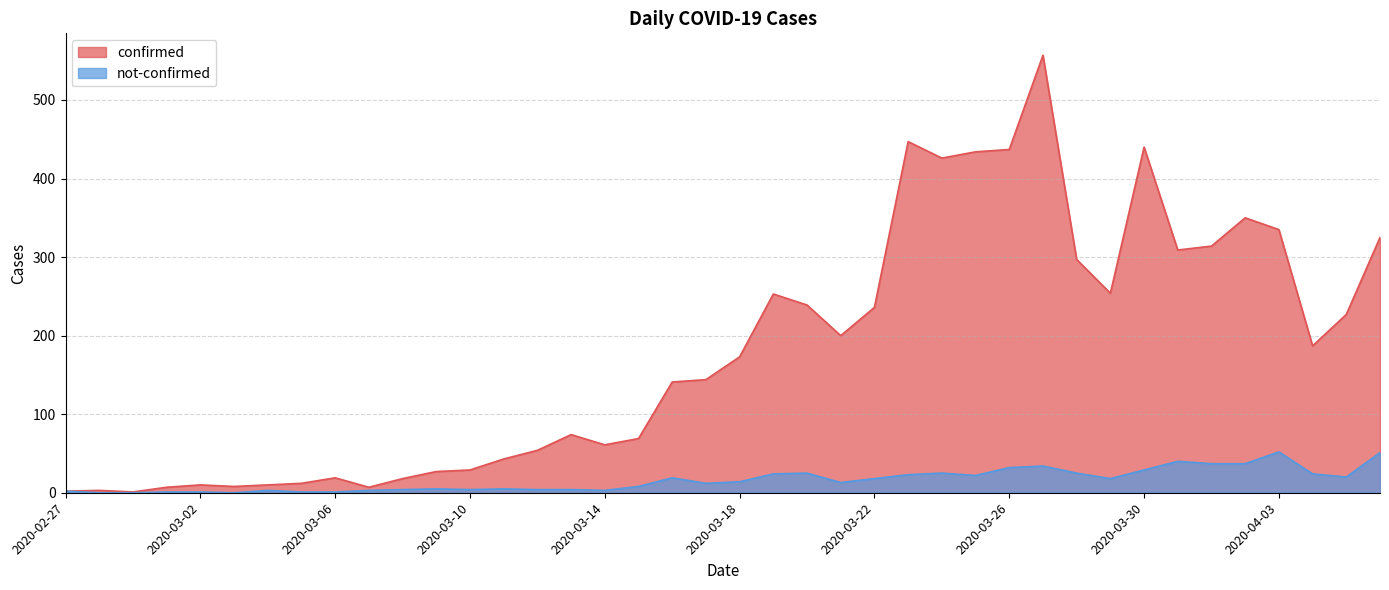

Count the number of data series in this chart.

2